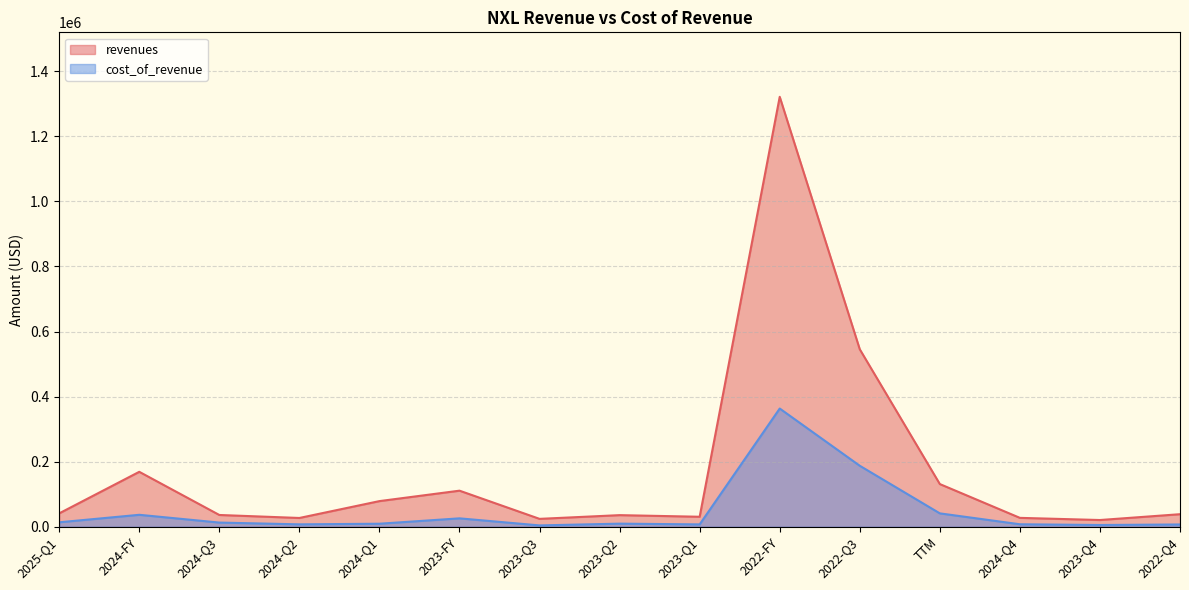

What is the sum of all revenues values?

2636123